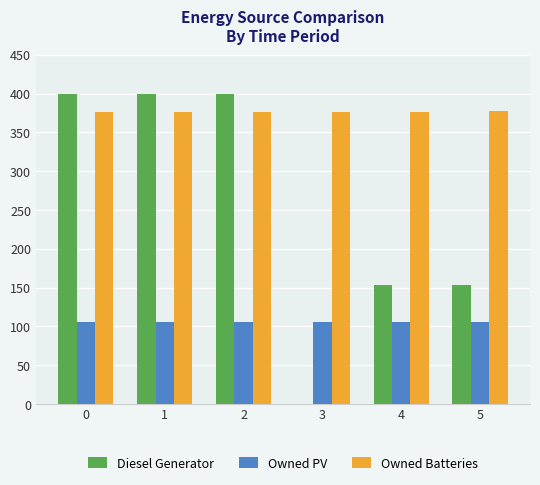

Is the value of Diesel Generator at 5 greater than the value of Owned Batteries at 3?

No